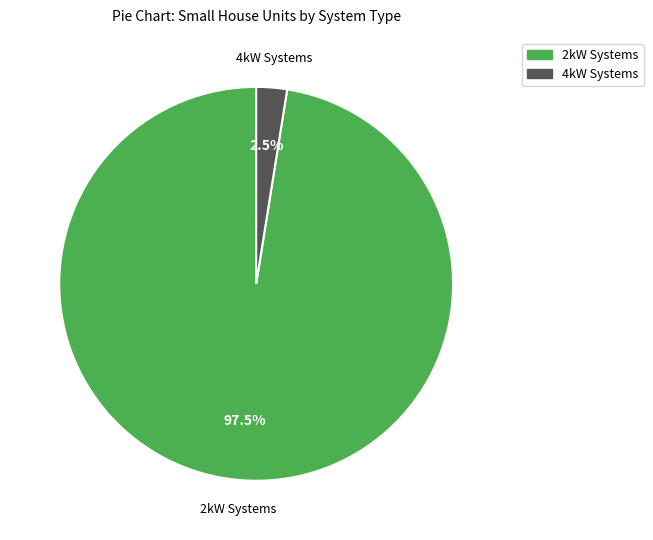

Does any single category account for the majority?

Yes